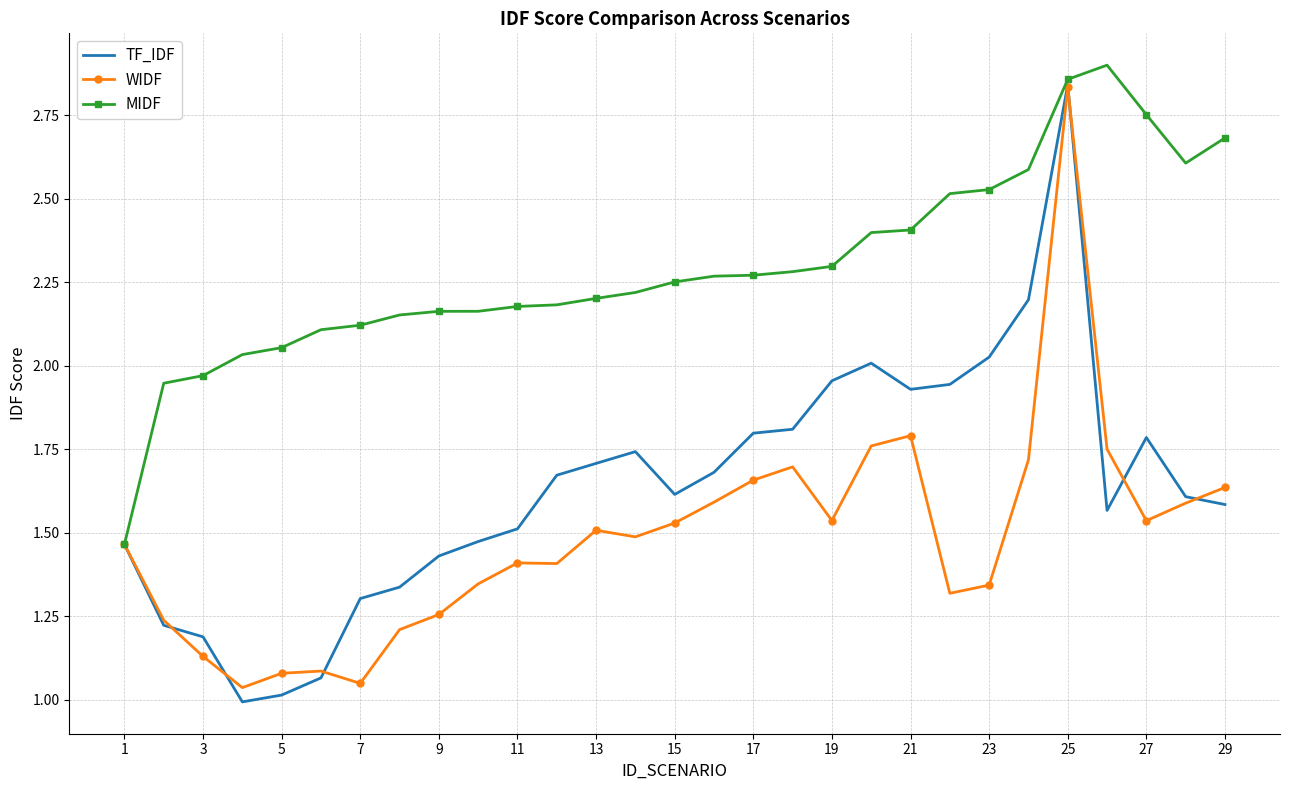

Which series has the widest spread of values?

TF_IDF